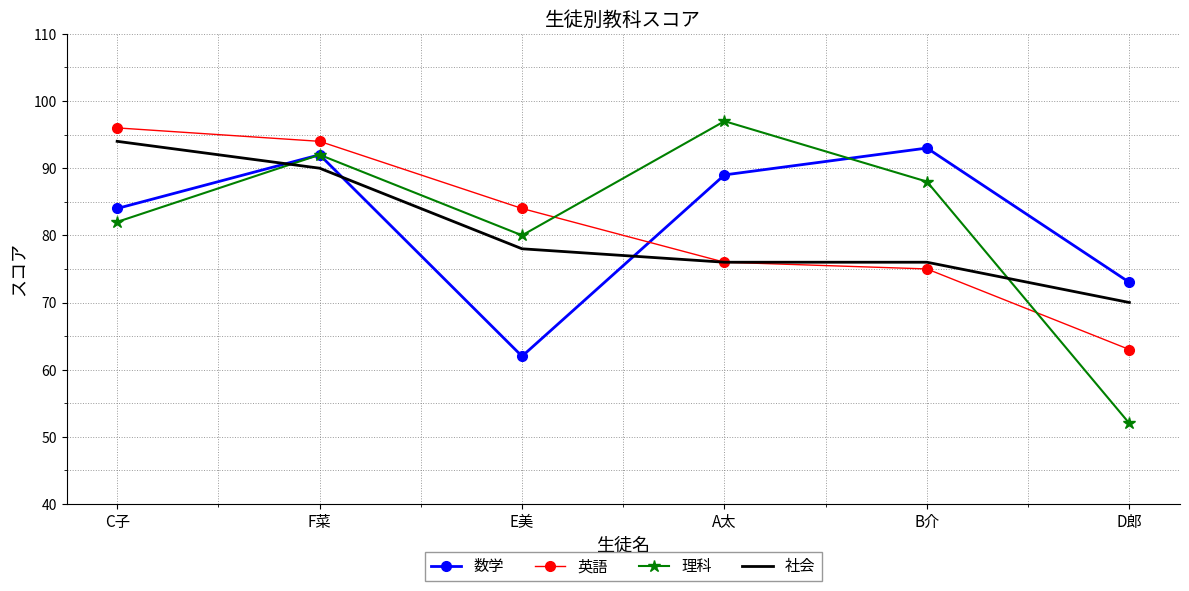

What is the difference between the maximum and minimum values in the 英語 series?

33